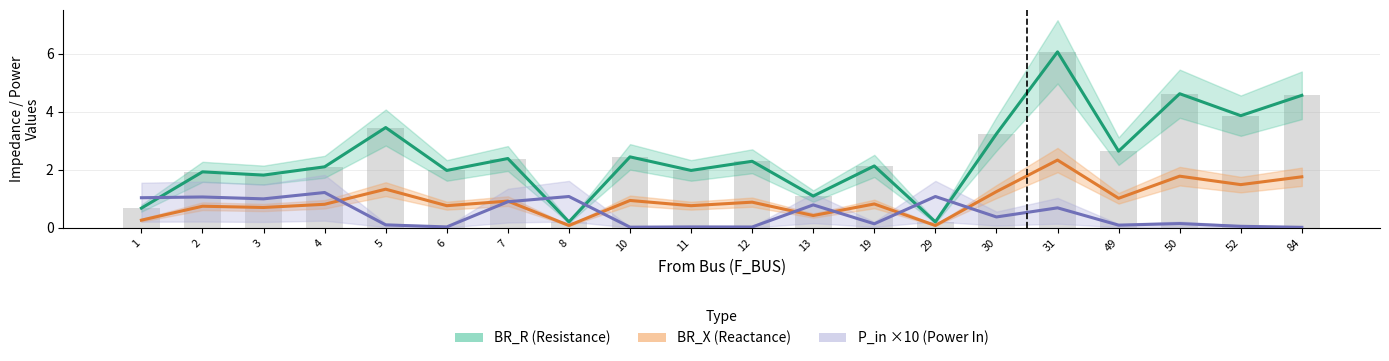

At which category is the sum across all series the highest?

31